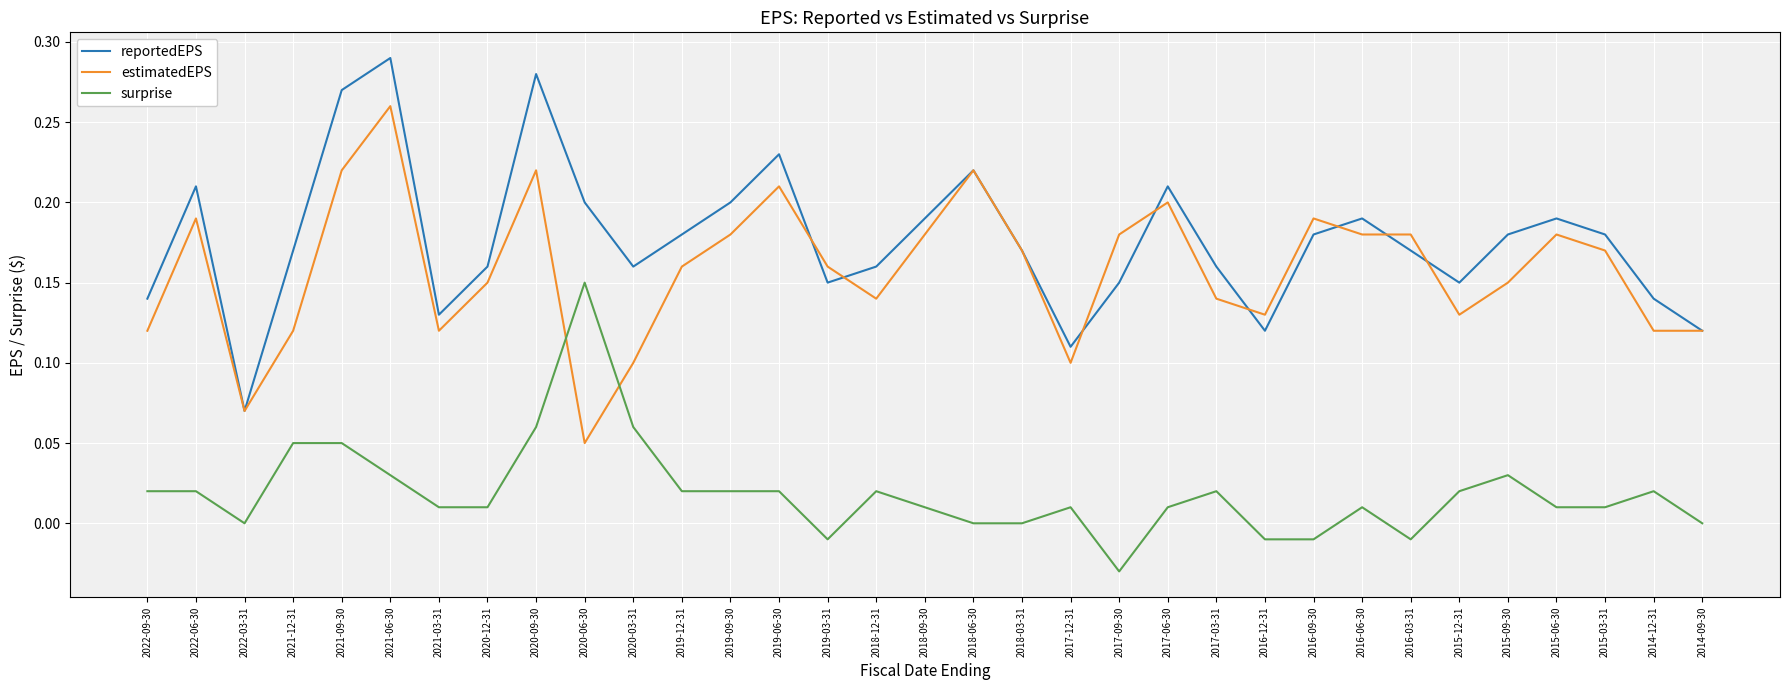

Rank the series by their maximum value, from highest to lowest.

reportedEPS, estimatedEPS, surprise